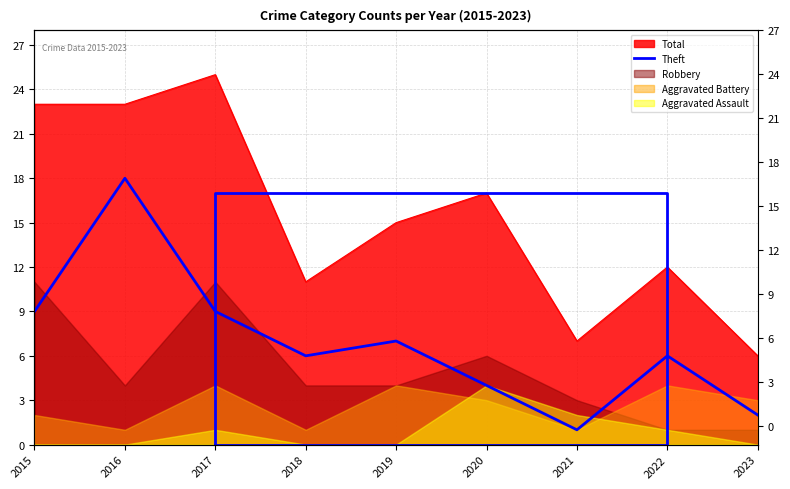

True or false: there are more than 1 points higher than both neighbors.

True